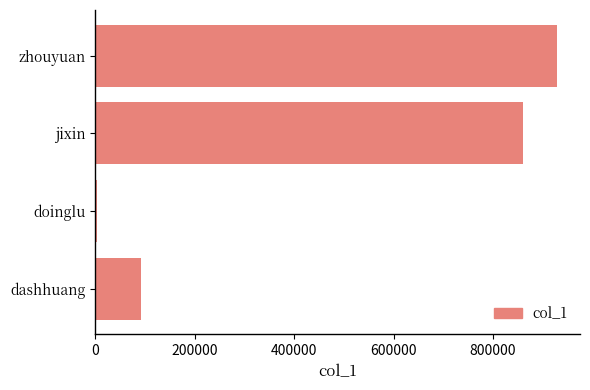

True or false: the data shows 27791 at dashhuang.

False